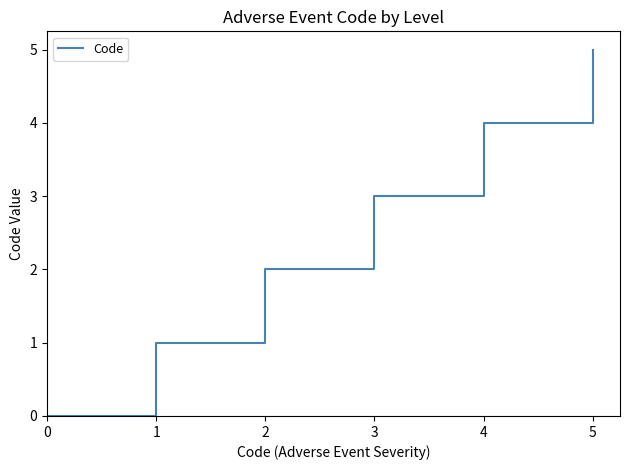

True or false: the data shows 5 at 5.

True